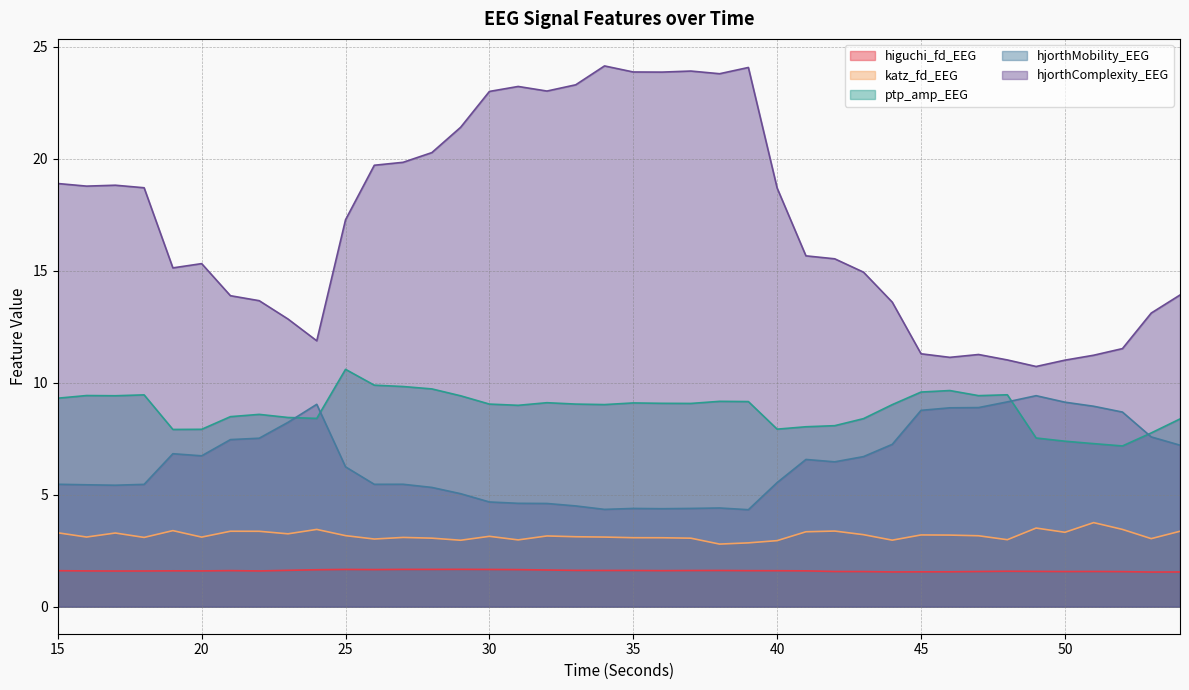

What is the value of the hjorthMobility_EEG point at the 24th from the left?

4.4